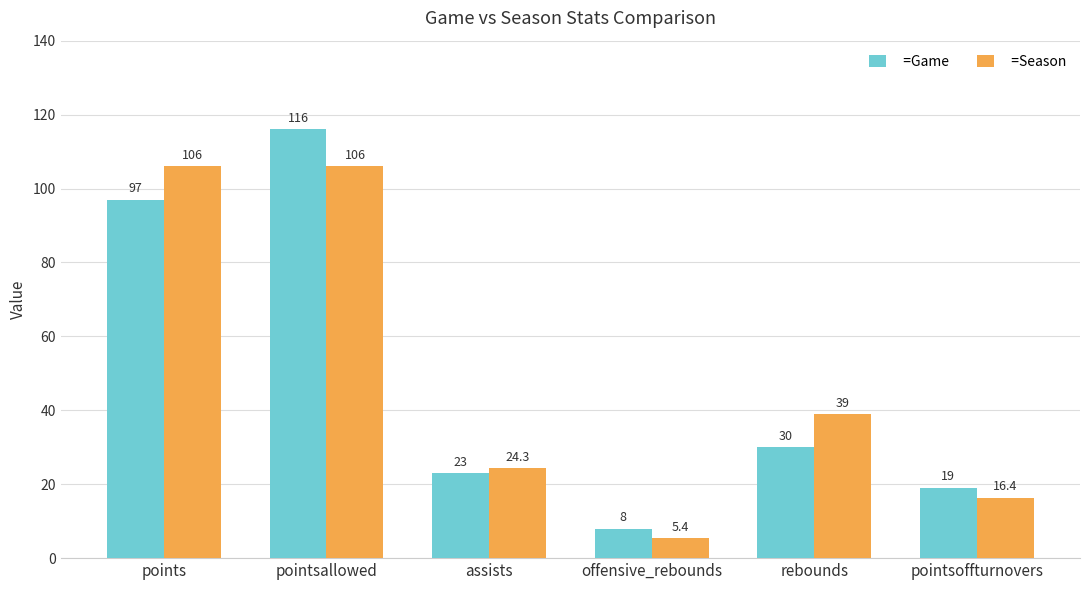

At which category is the sum across all series the highest?

pointsallowed